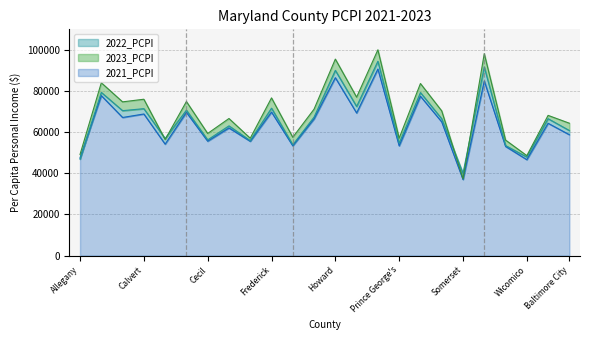

Which category has the lowest value across all series?

Somerset